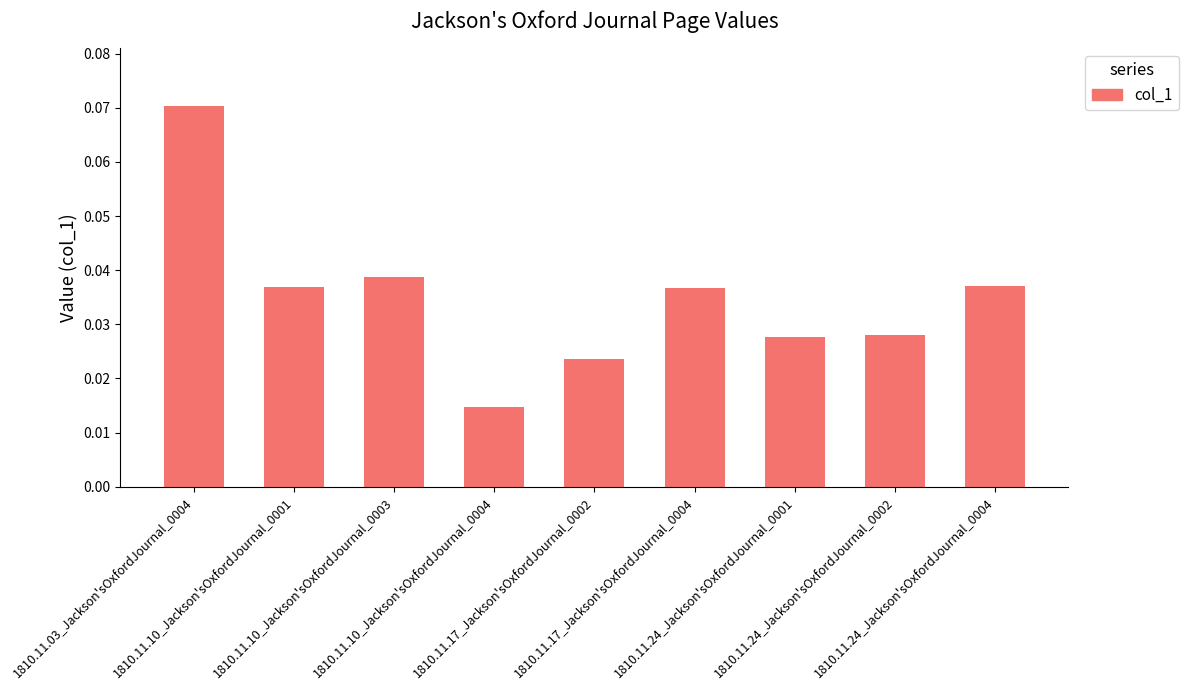

Does the chart contain stacked bars?

No